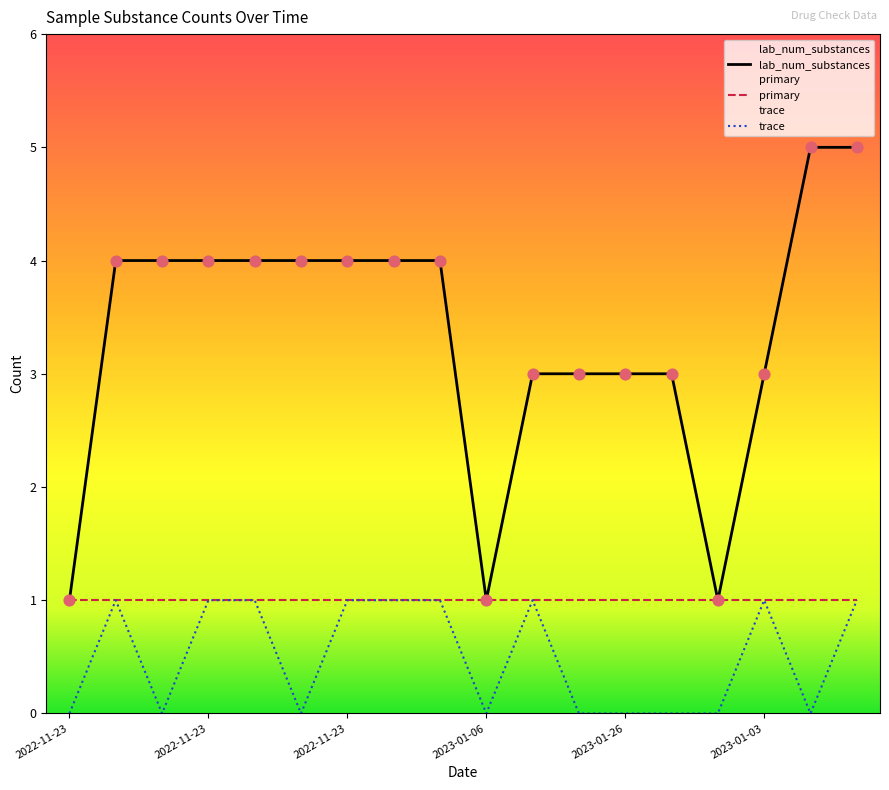

Which series has the largest total across all categories?

lab_num_substances